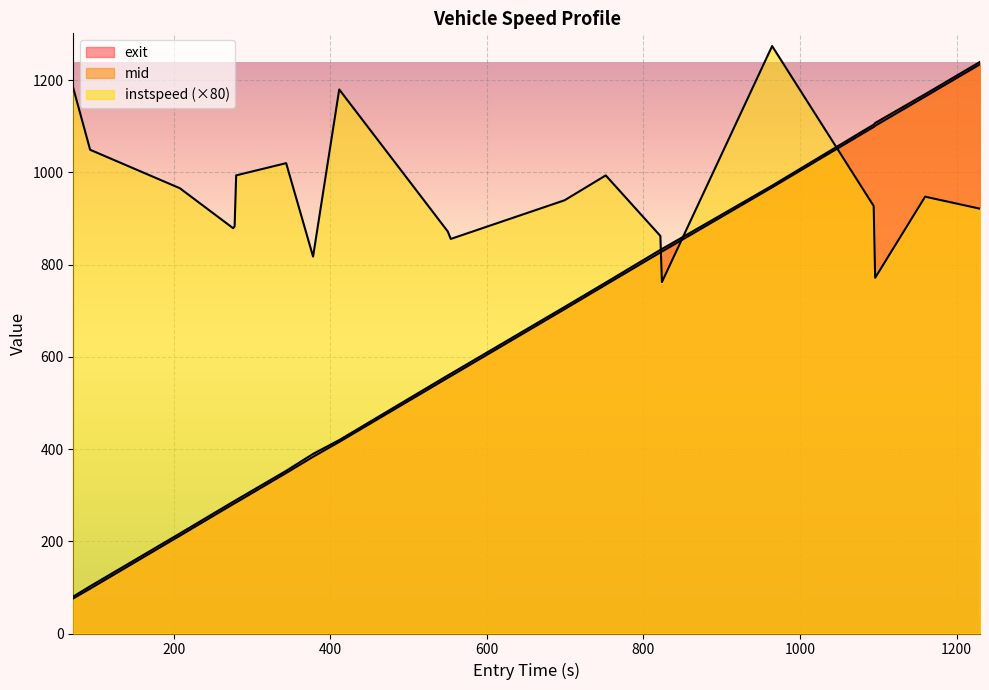

What is the average value of the mid series?

608.6